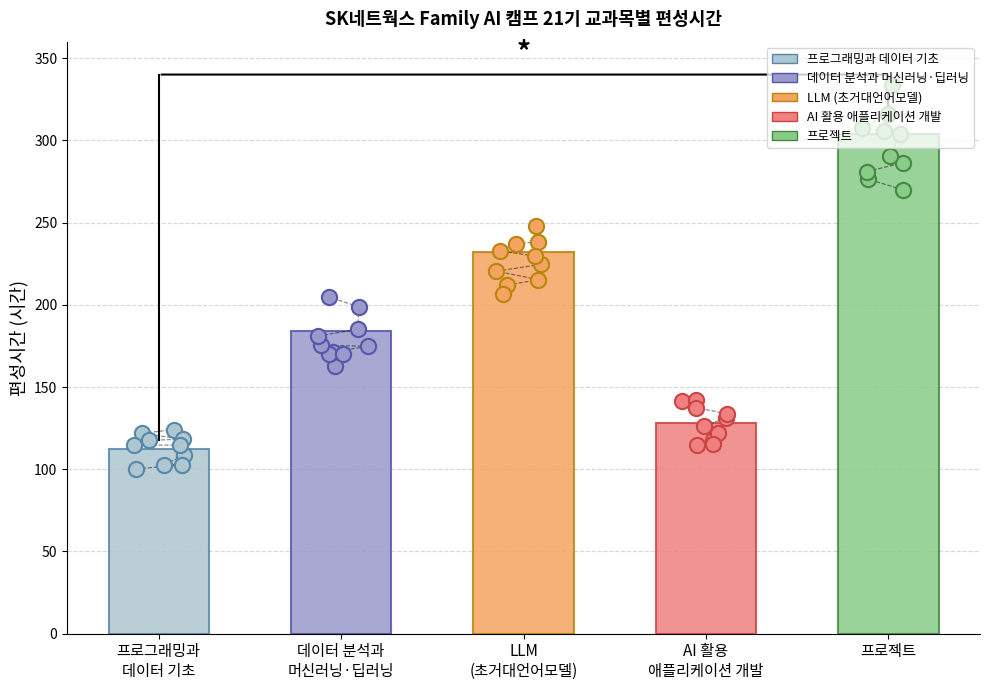

Is the value of LLM
(초거대언어모델) at 5 greater than the value of AI 활용
애플리케이션 개발 at LLM
(초거대언어모델)?

Yes